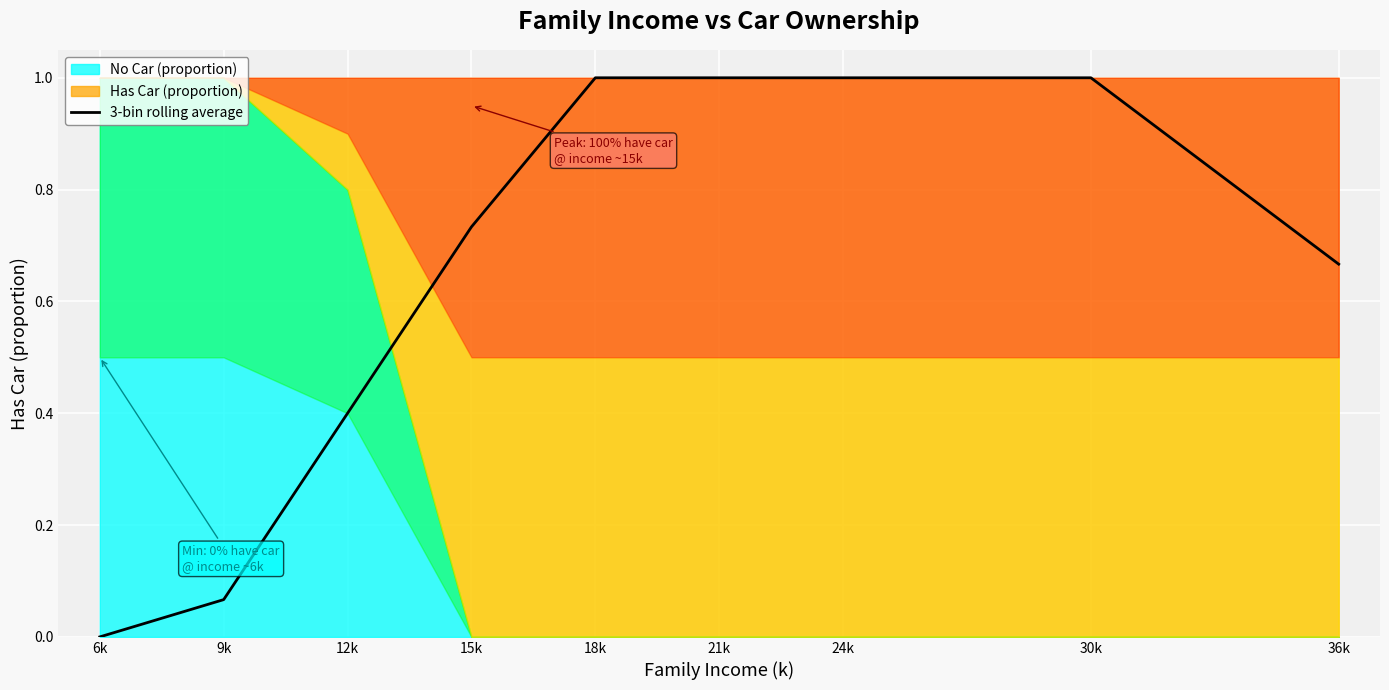

Rank the categories by value from lowest to highest.

6k, 9k, 12k, 36k, 15k, 18k, 21k, 24k, 30k